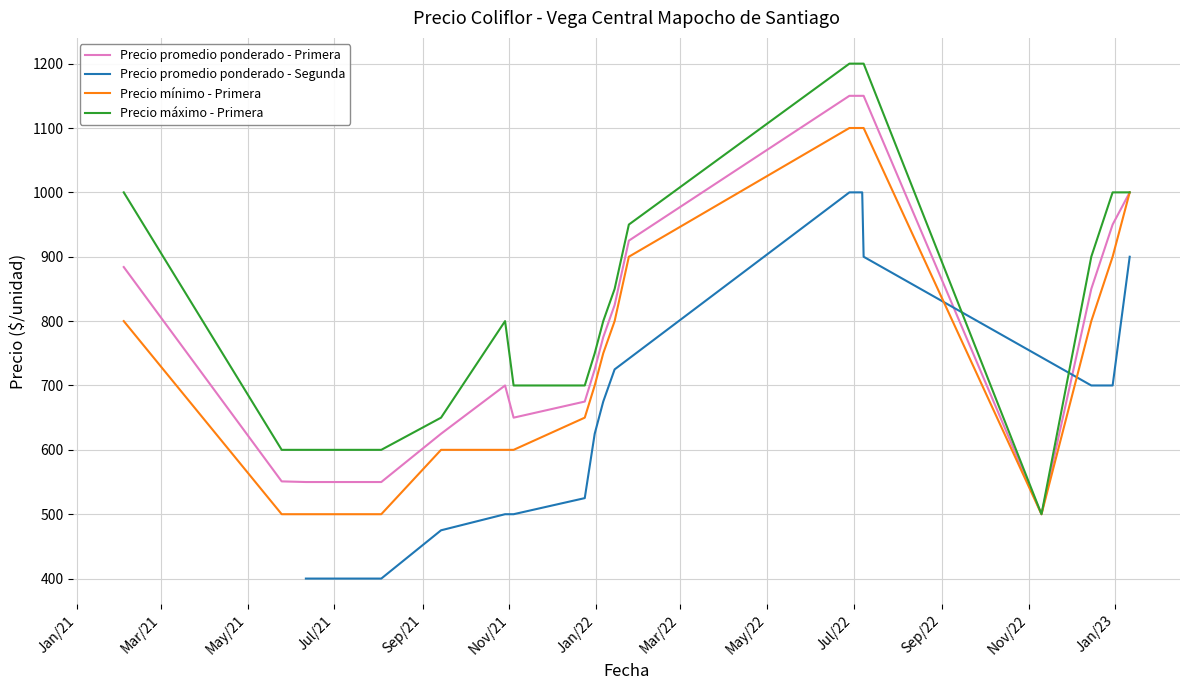

What is the maximum value for Precio promedio ponderado - Primera?

1150